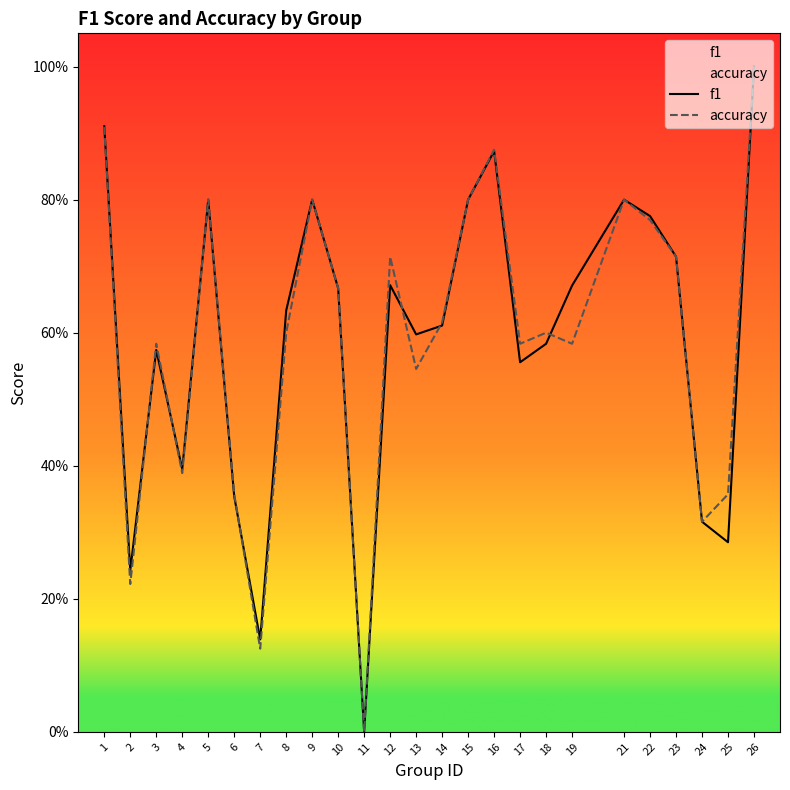

What is the difference between the second highest and second lowest values in the accuracy series?

0.8